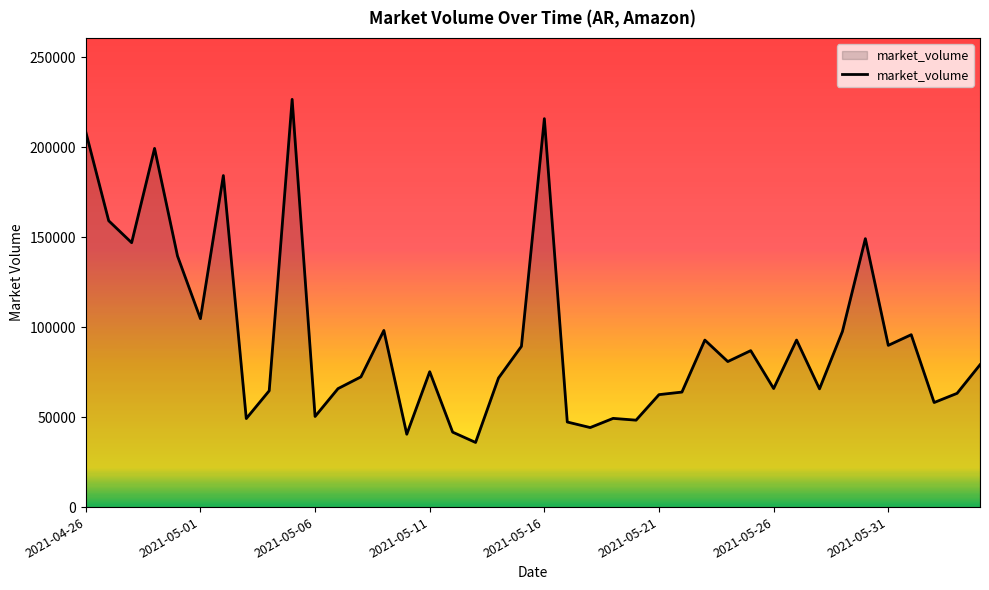

What is the difference between the maximum and minimum values?

190764